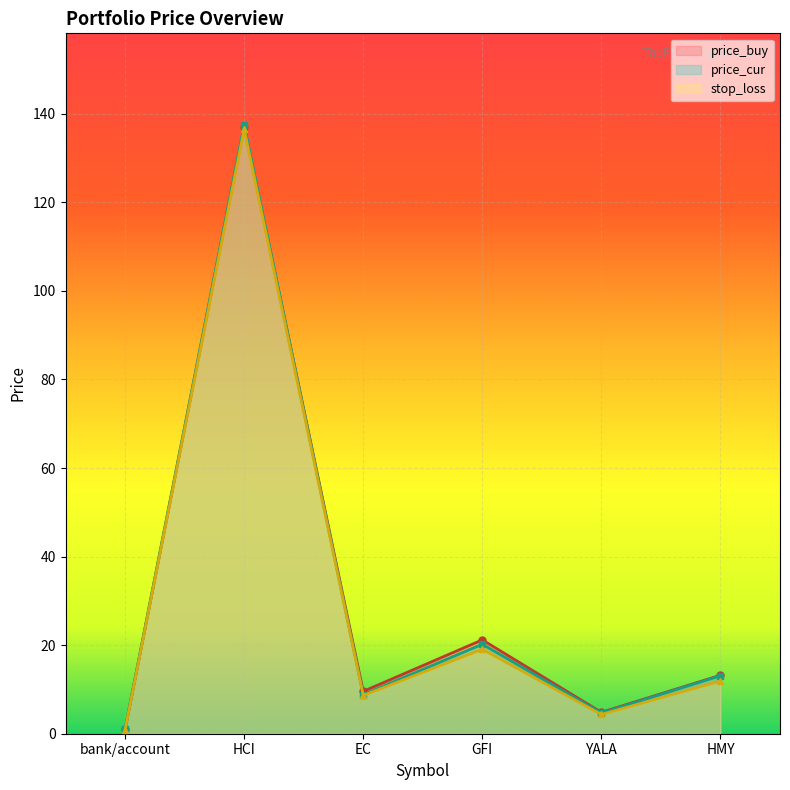

List the series in order of their peak value, lowest first.

stop_loss, price_buy, price_cur